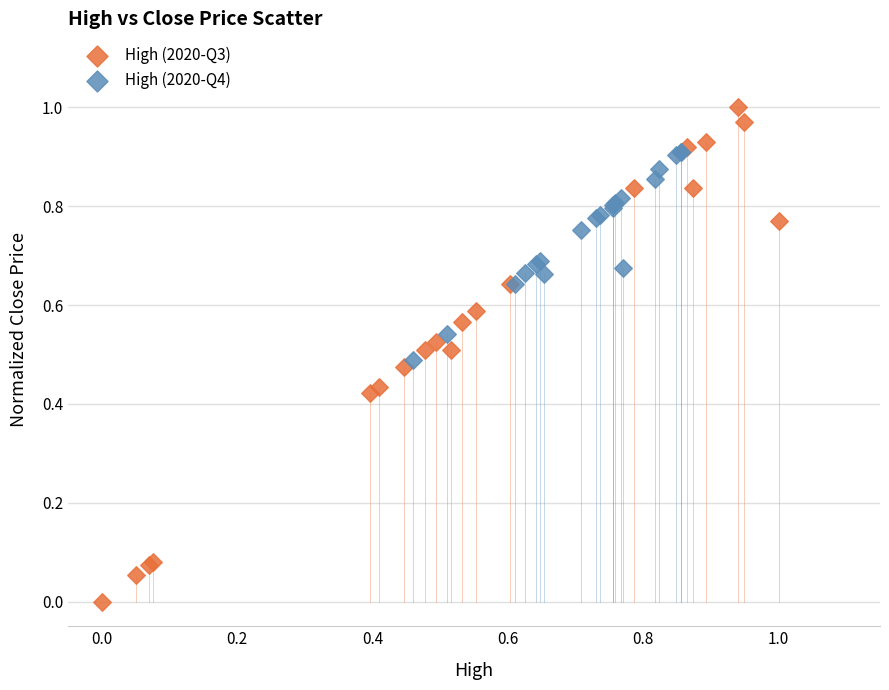

Which series has the widest spread of Y values?

High (2020-Q3)